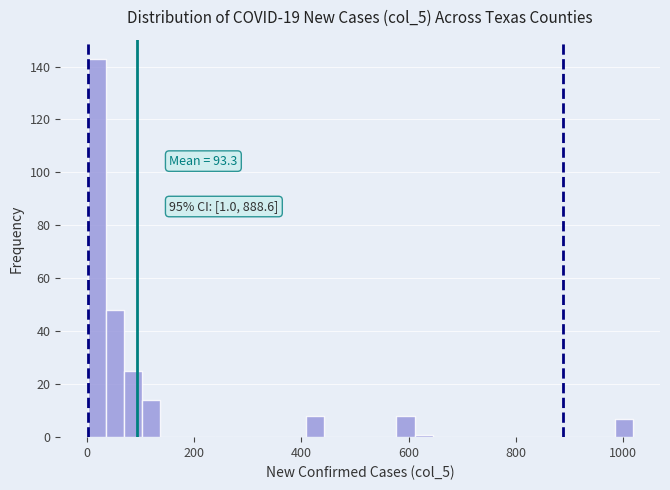

Read against the x-axis, roughly where is the centre of the tallest bar?

20